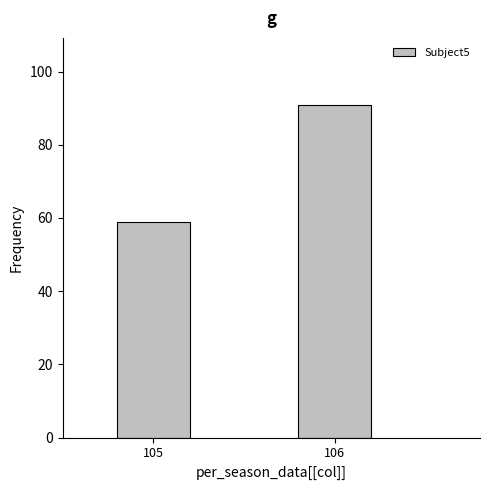

Reading left to right, extract all data points from this chart.

59	91